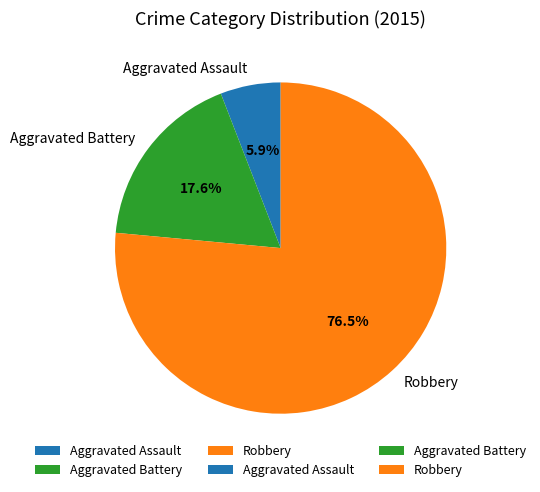

What is the total percentage of Aggravated Assault and Robbery?

82.4%